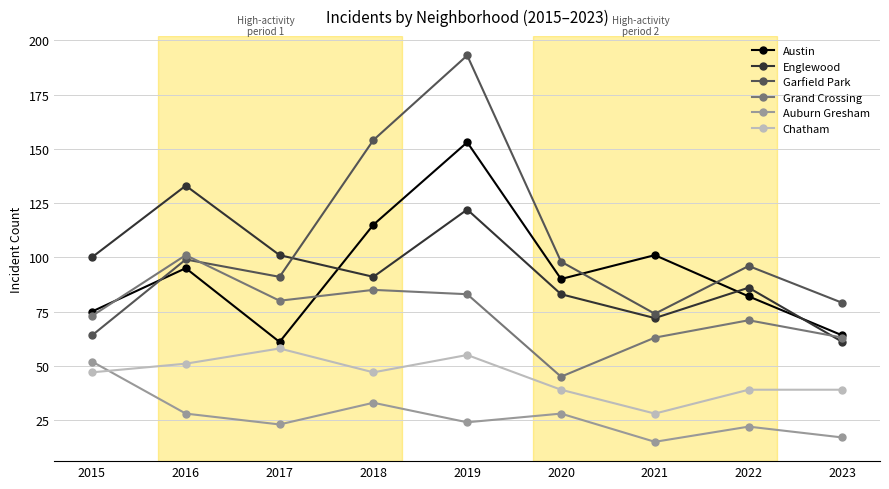

Which series has the widest spread of values?

Garfield Park